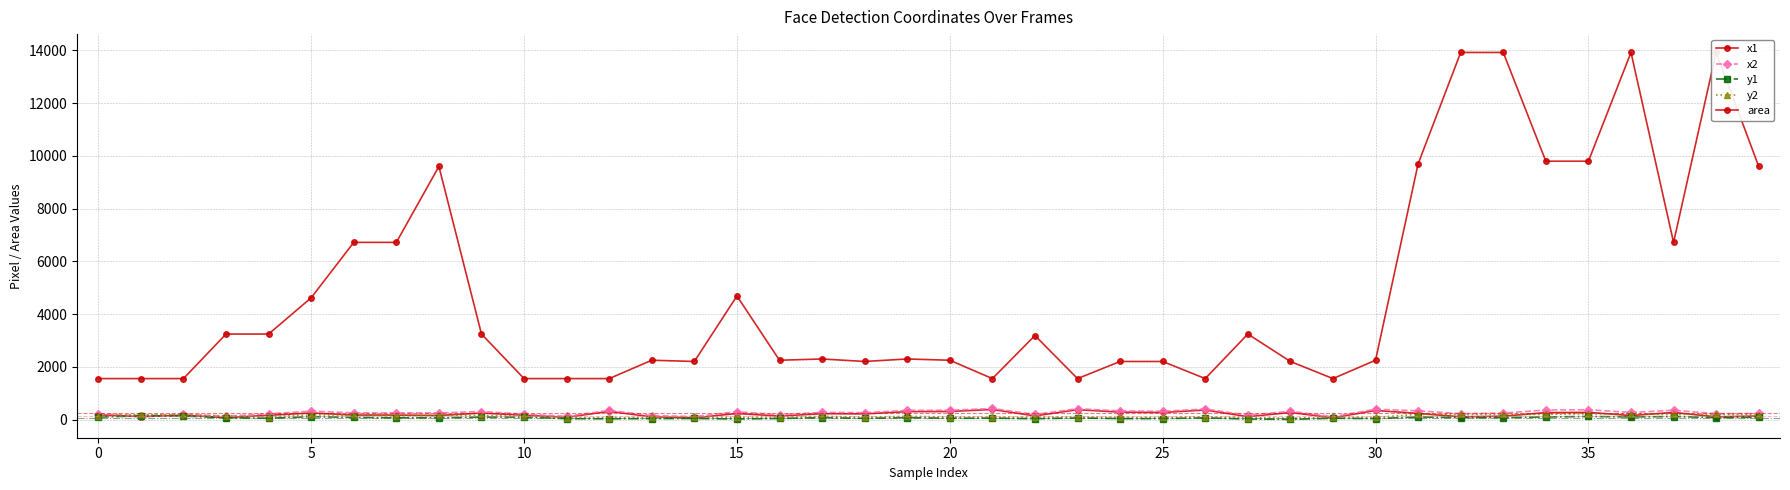

How many values in the y1 series exceed 76?

19